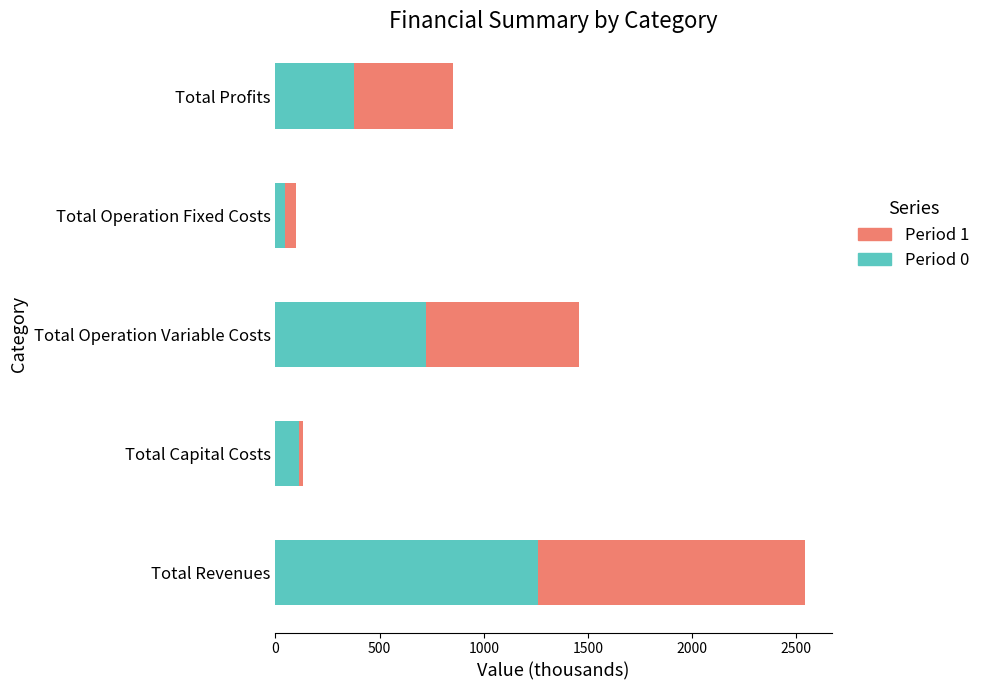

At which category is the sum across all series the highest?

Total Revenues